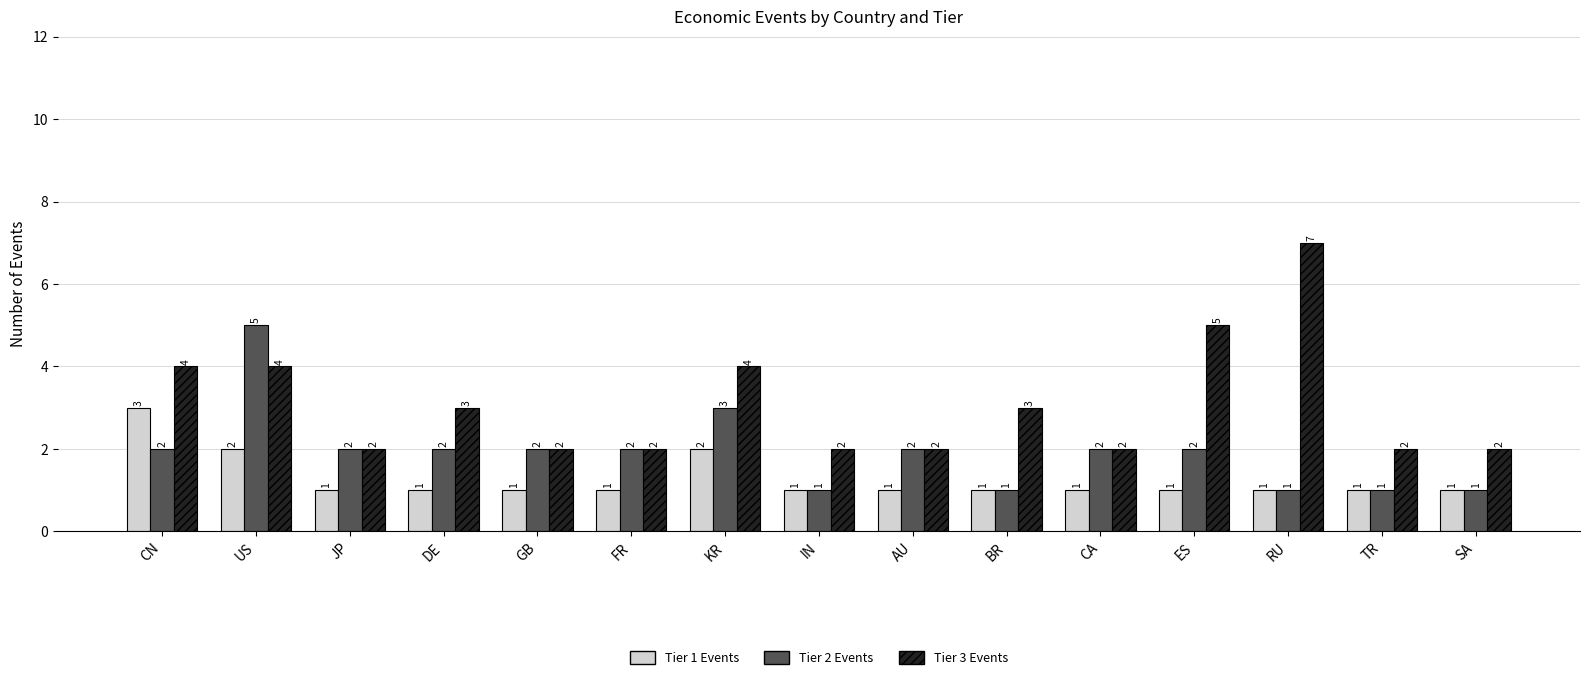

Which series has the largest total across all categories?

Tier 3 Events